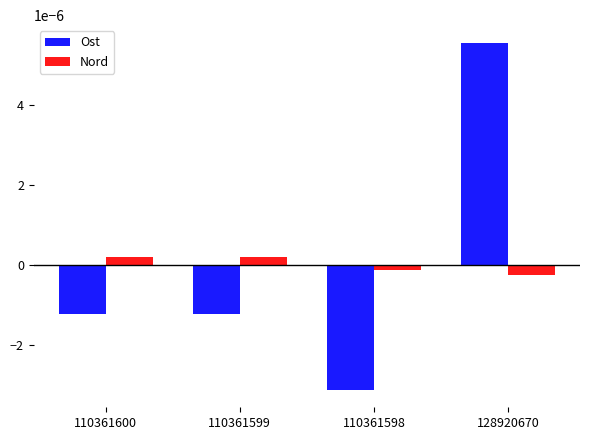

Does the chart contain stacked bars?

No